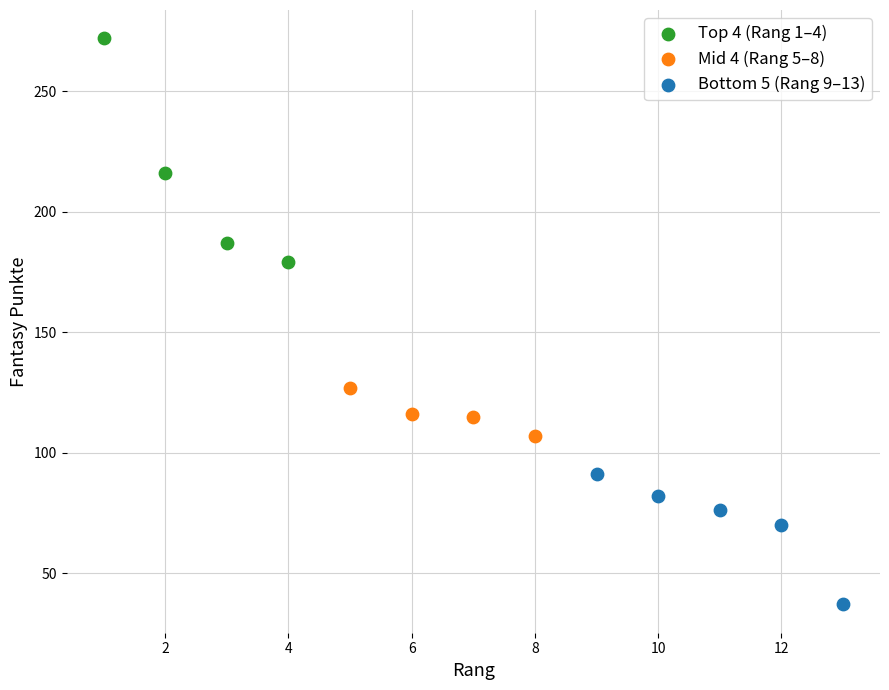

Which series has the largest Y range (max minus min)?

Top 4 (Rang 1–4)